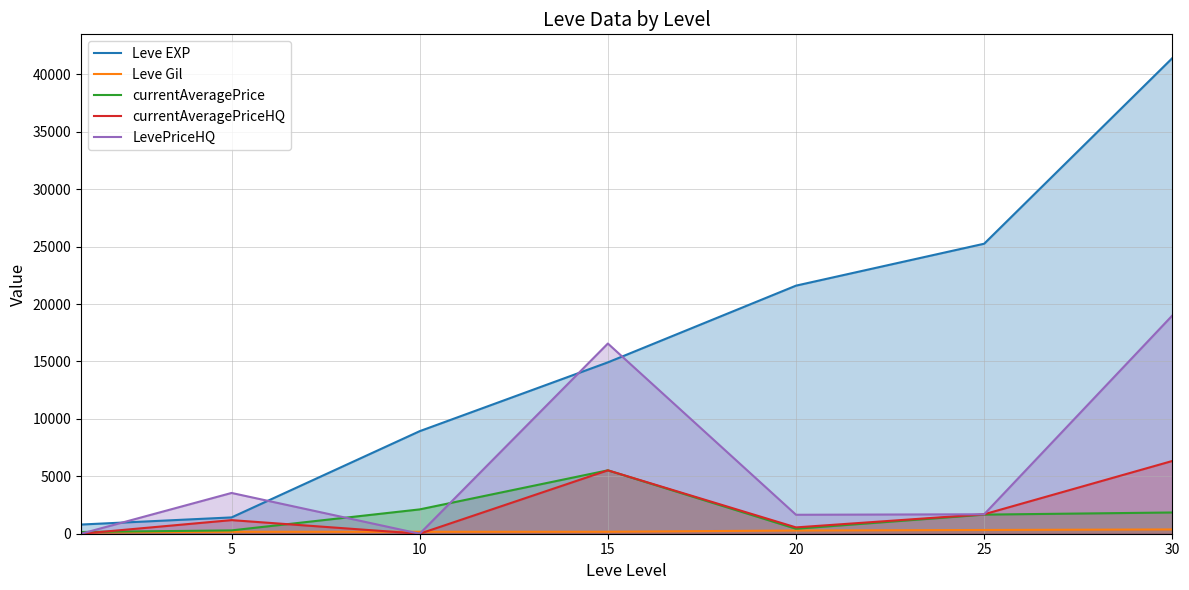

Is it true that currentAveragePriceHQ equals 8955.1 at 15?

False